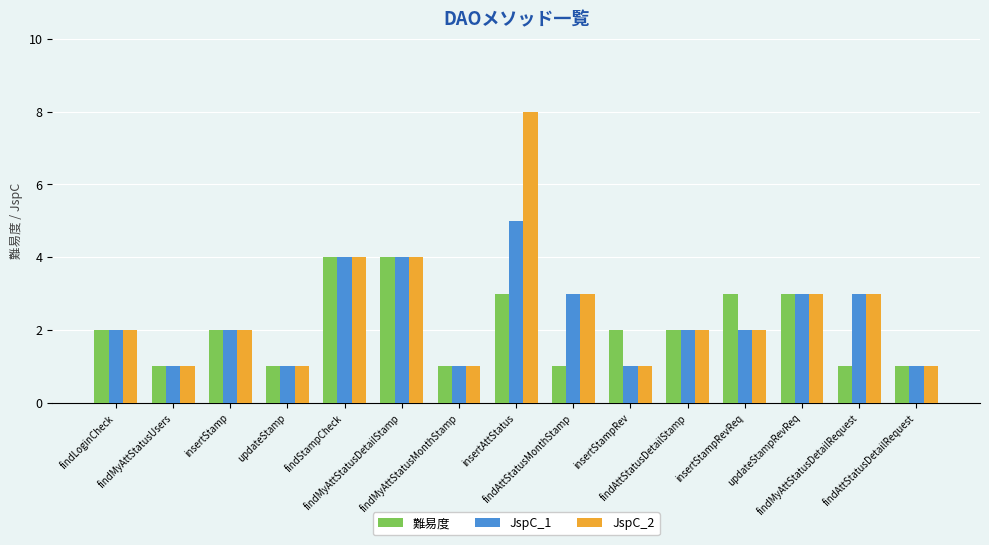

At which category is the sum across all series the highest?

insertAttStatus